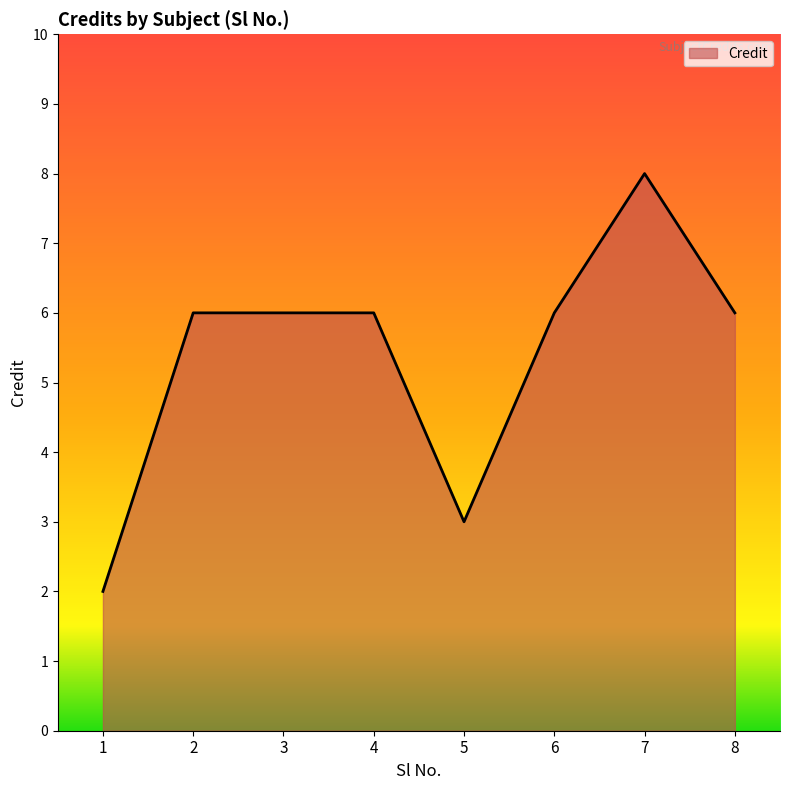

True or false: the data shows 9 at 3.

False